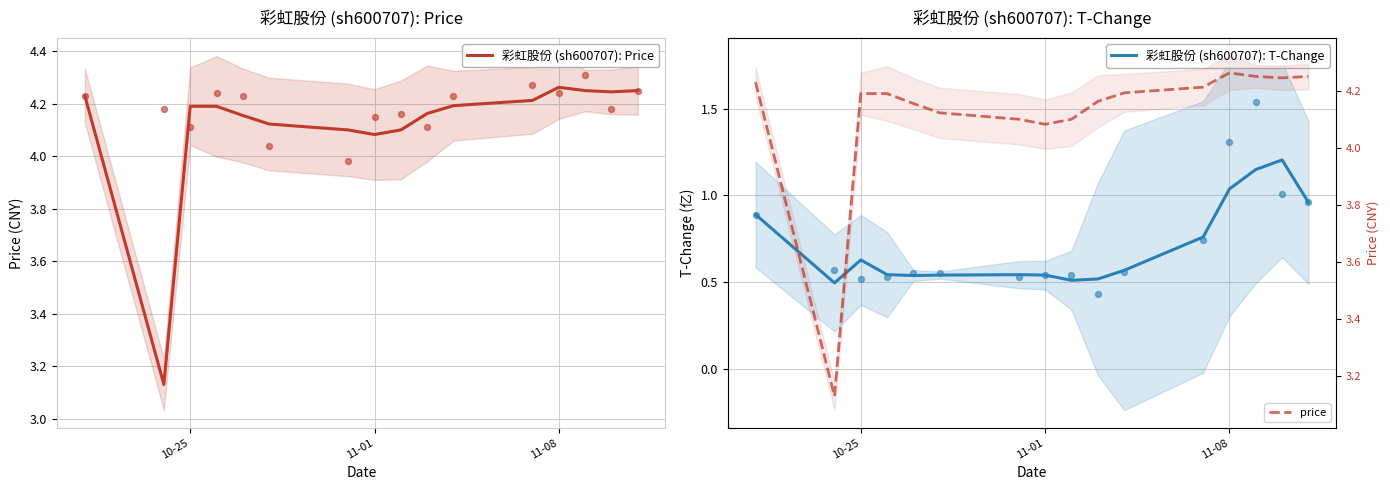

At how many categories does at least one series exceed 1?

16